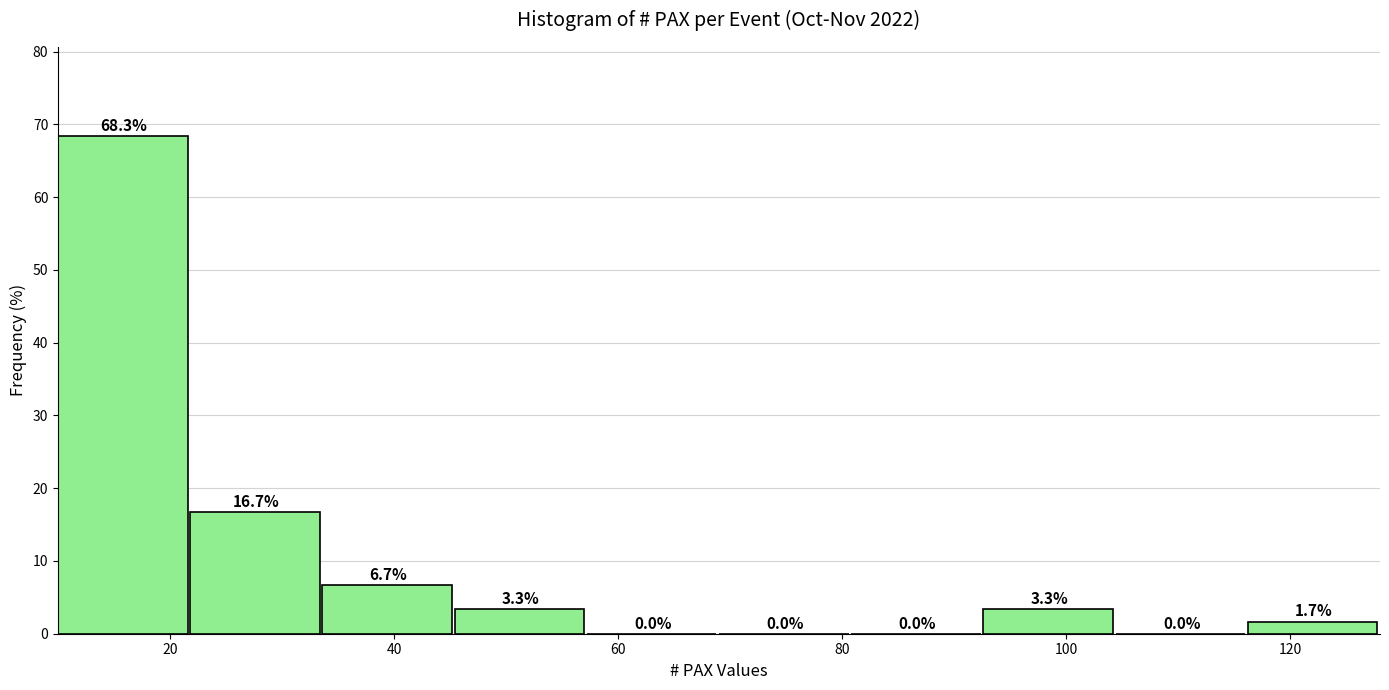

Over which range of the x-axis is the bar tallest?

10.0 to 21.8